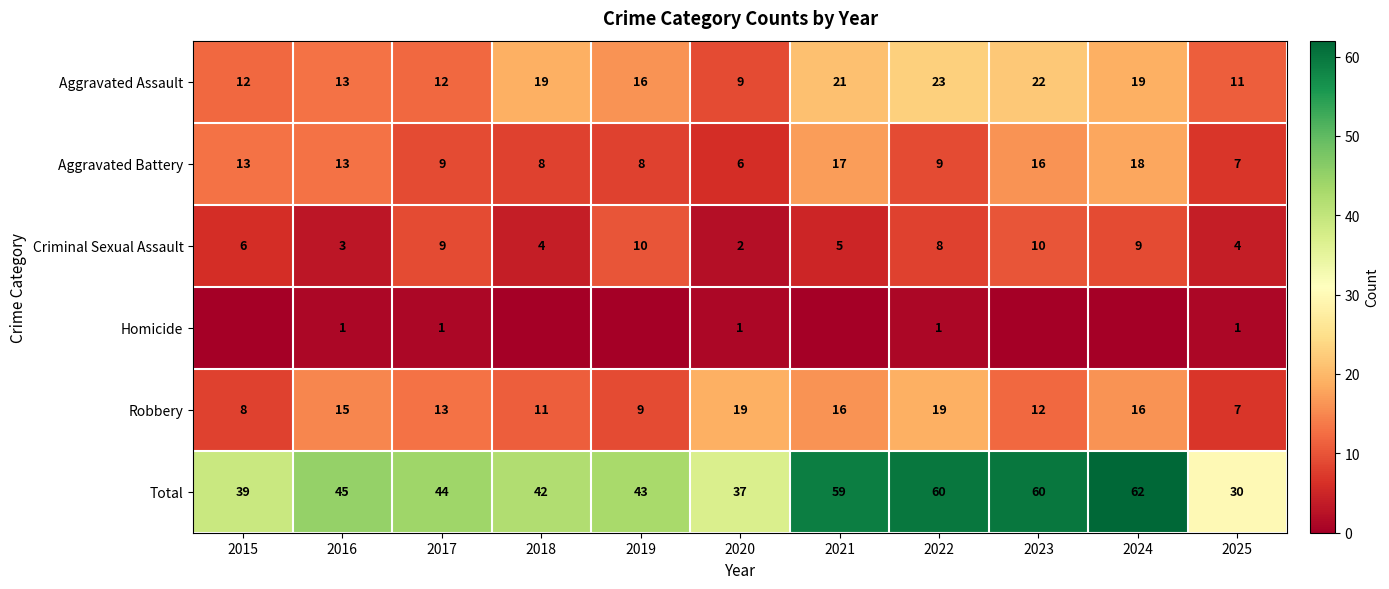

At which category is the sum across all series the highest?

2024